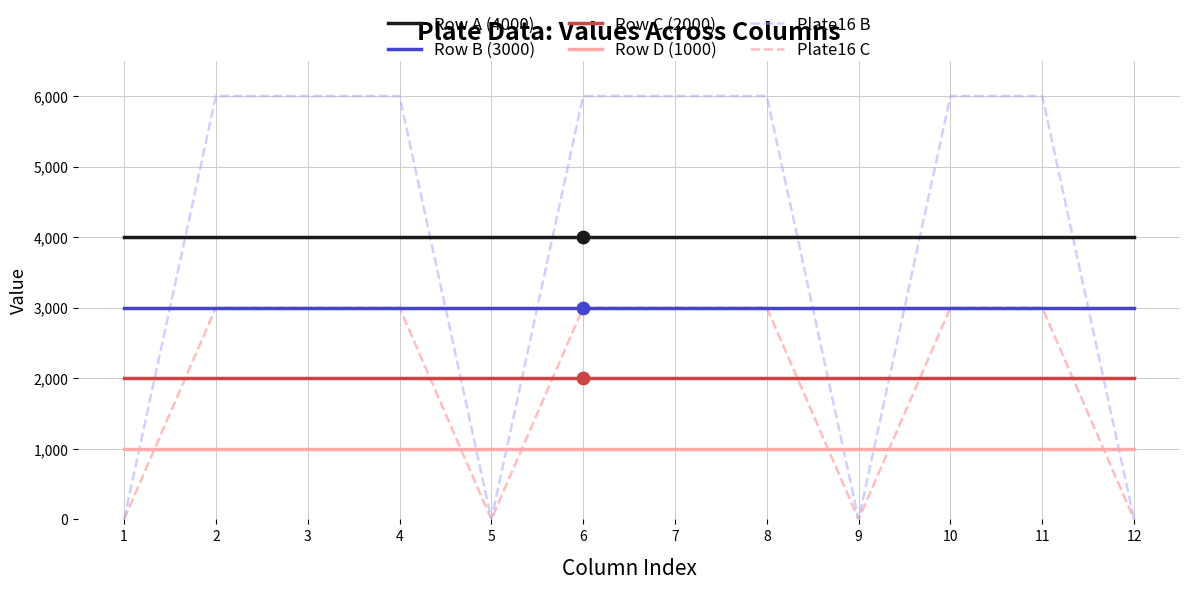

Which series changed the most between 4 and 9?

Plate16 B